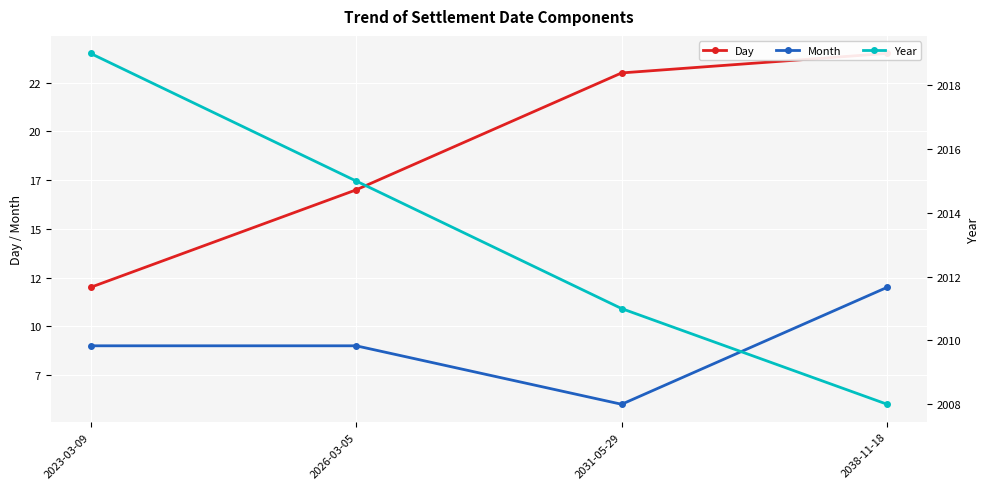

Is the value of Day at 2038-11-18 greater than the value of Year at 2026-03-05?

No